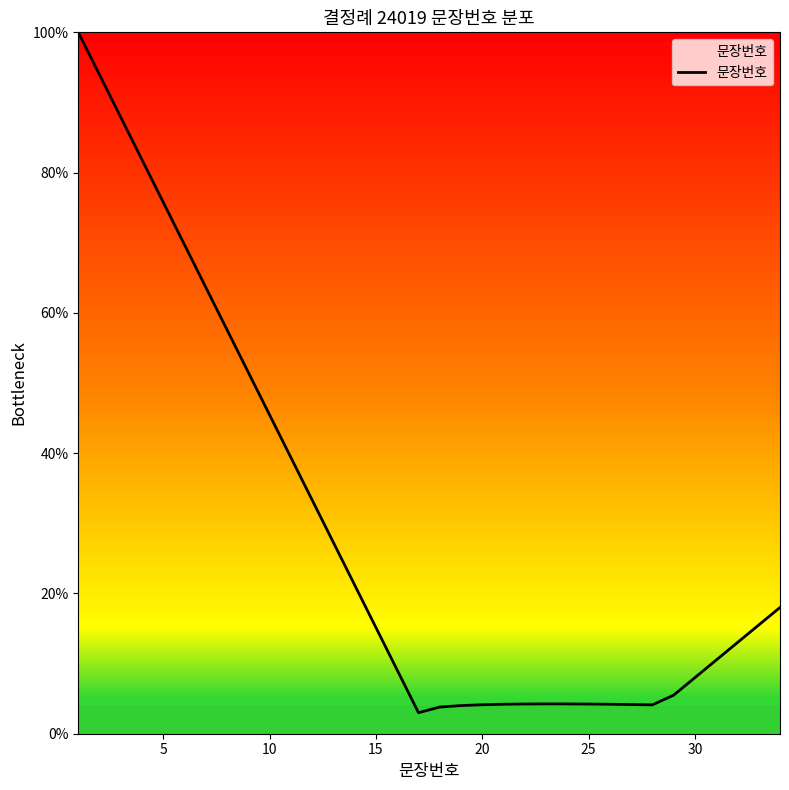

What is the minimum value shown in the chart?

3.0